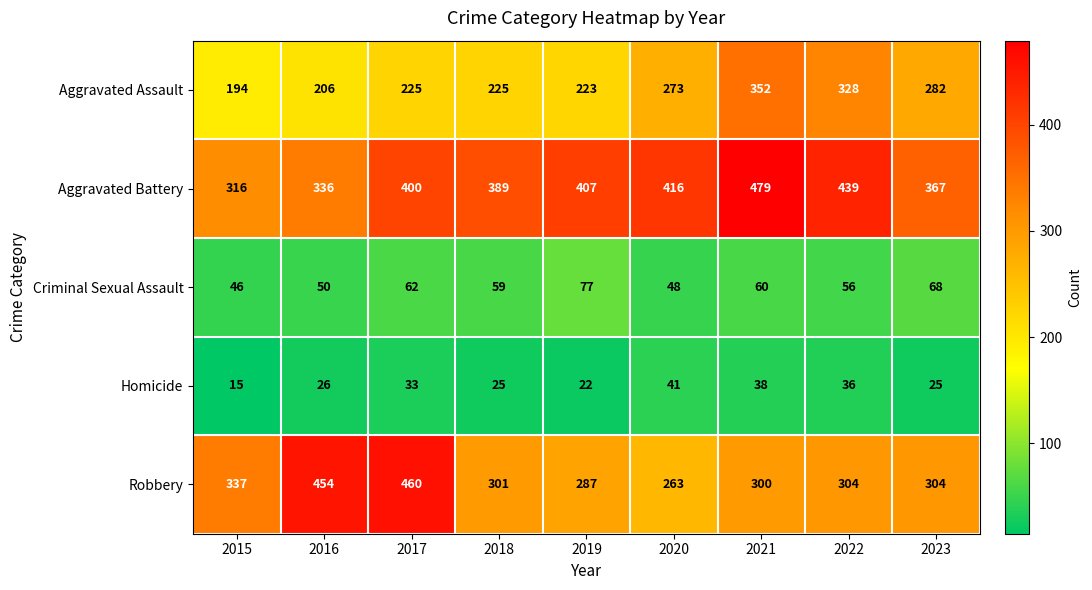

Which series changed the most between 2016 and 2022?

Robbery